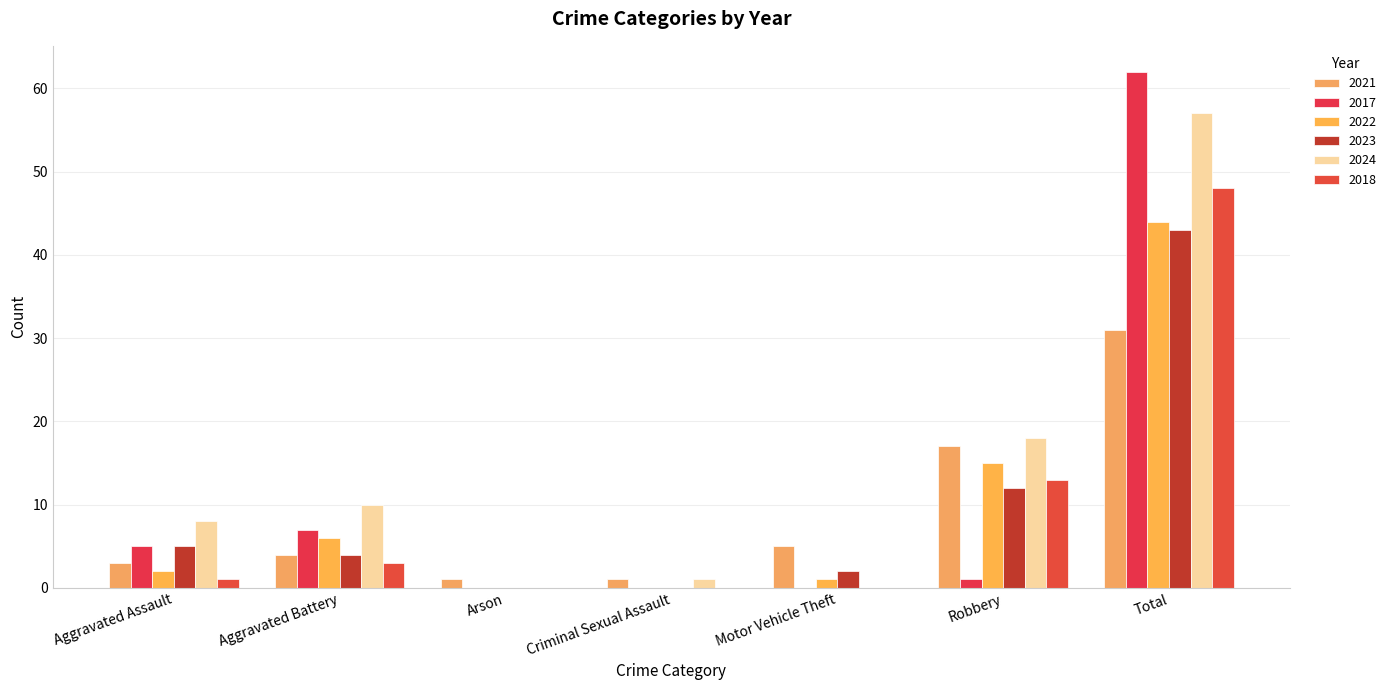

What is the spread (max minus min) of values at Arson?

1